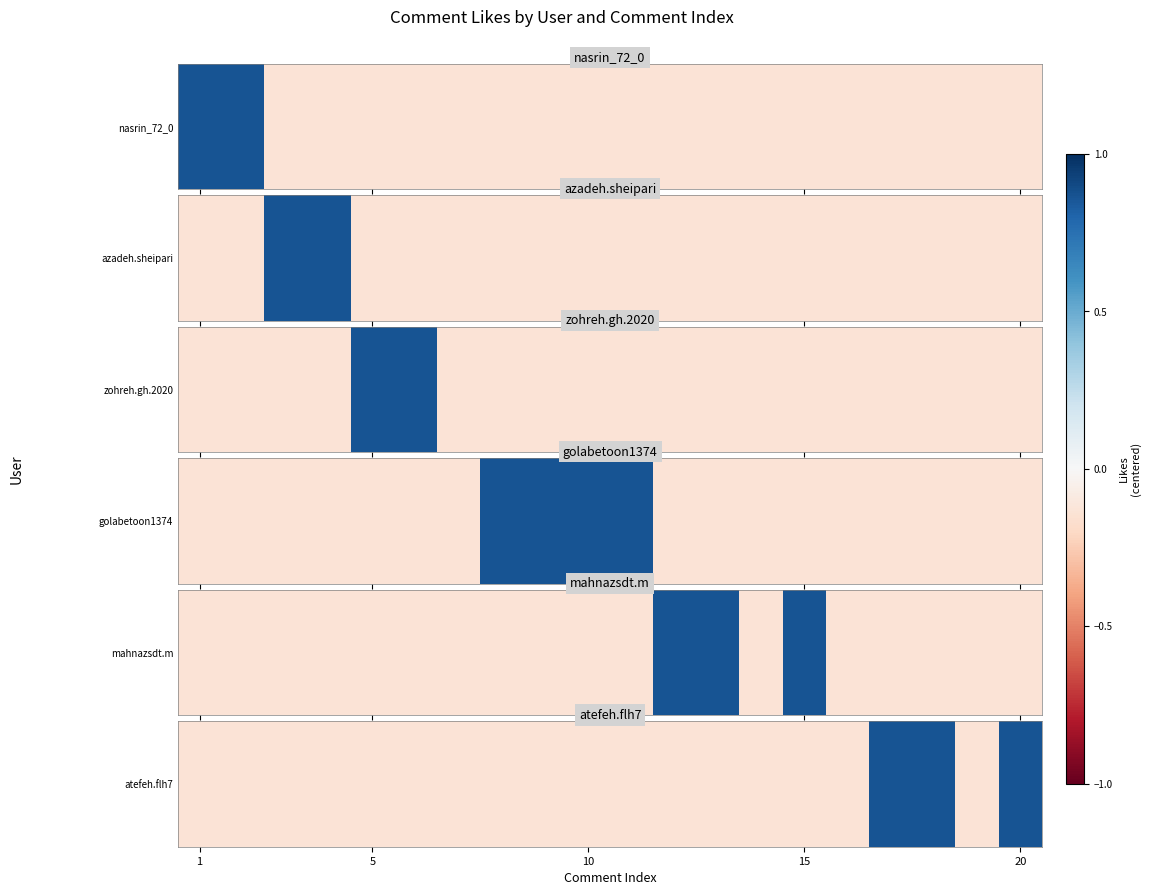

What is the minimum value shown in the chart?

-0.1